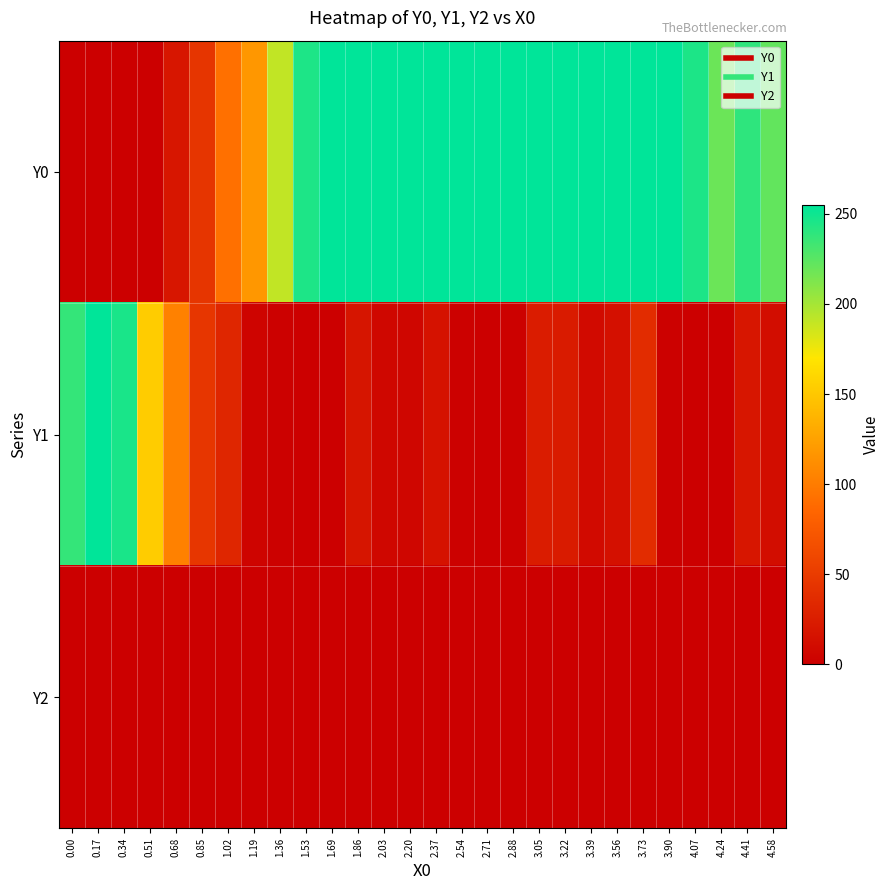

What is the greatest value displayed?

255.0